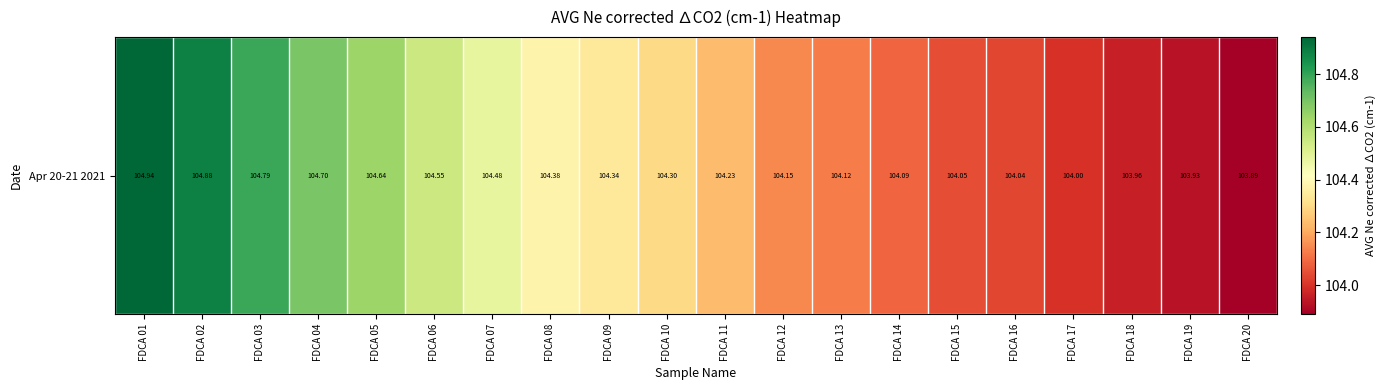

What is the change in value from FDCA 14 to FDCA 19?

-0.2